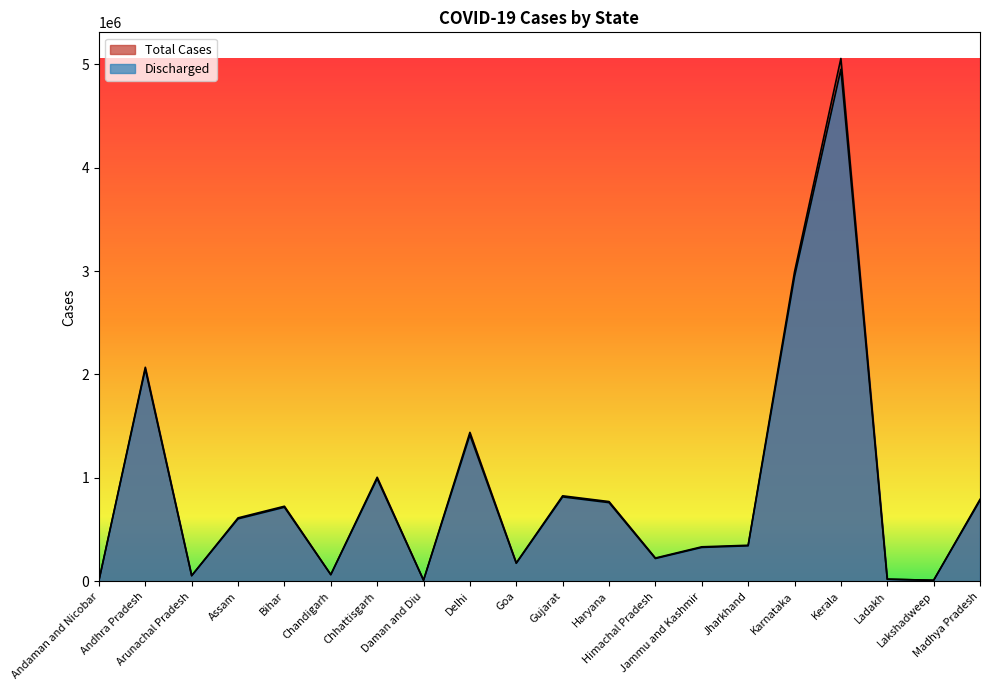

What are all the series names shown in the legend?

Total Cases, Discharged